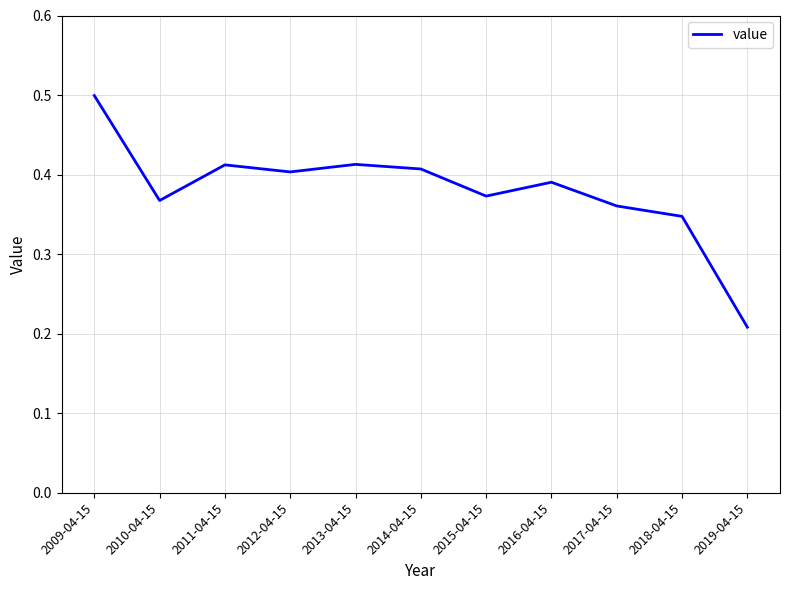

How many distinct data groups are displayed?

1